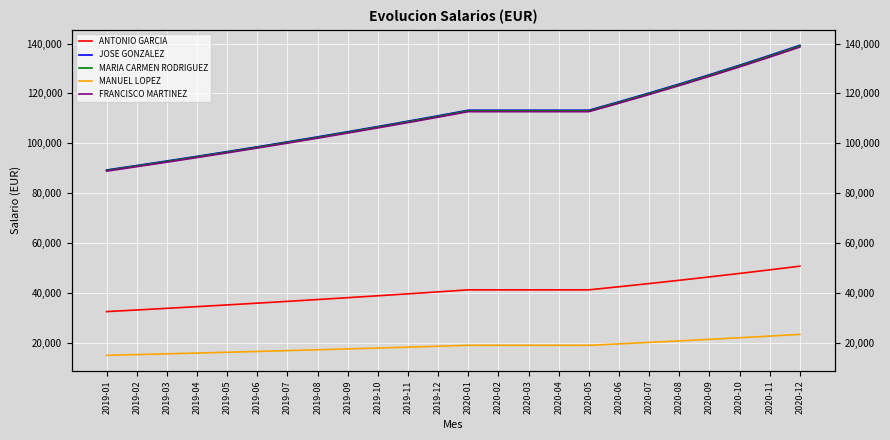

The MARIA CARMEN RODRIGUEZ series shows 50342.0 at 2019-09. True or false?

False